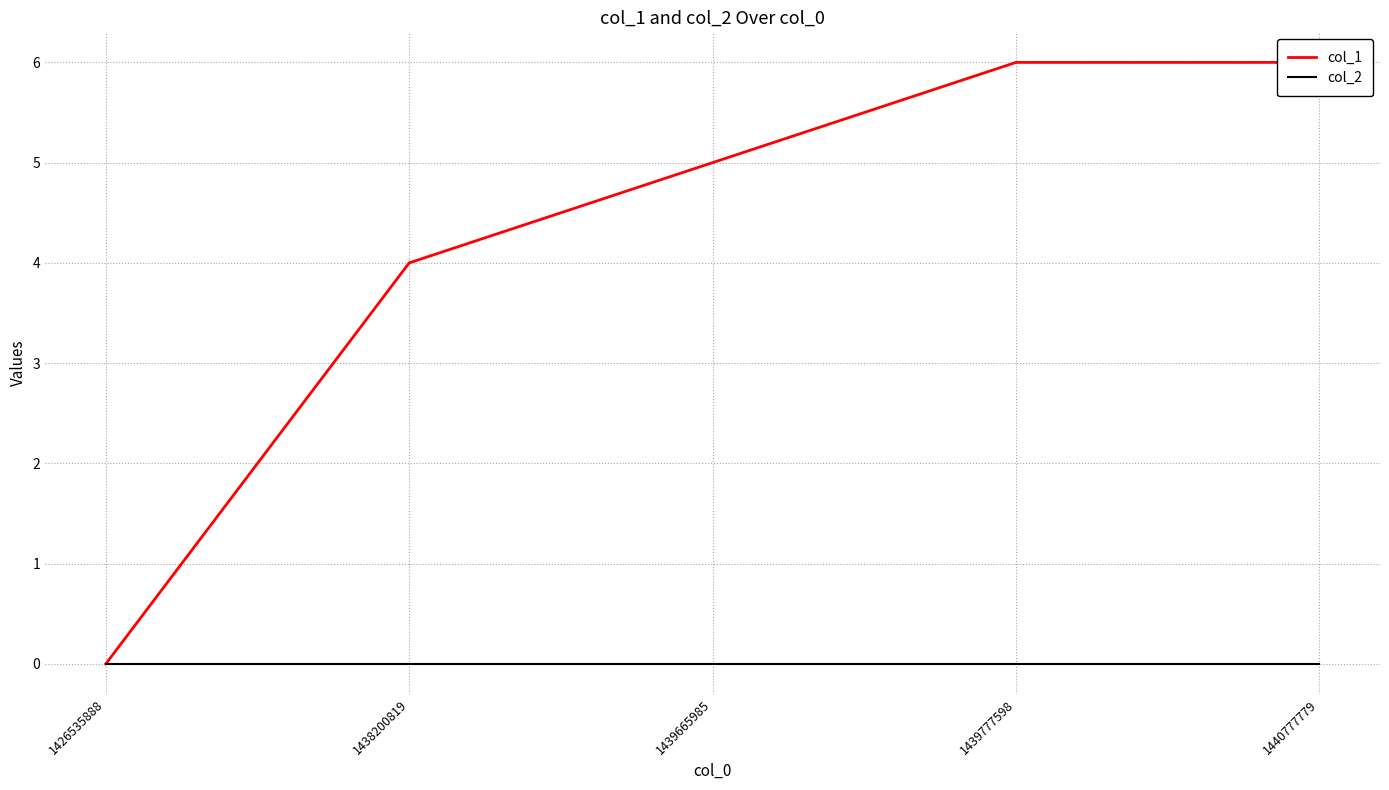

True or false: col_2 and col_1 cross at least once.

False